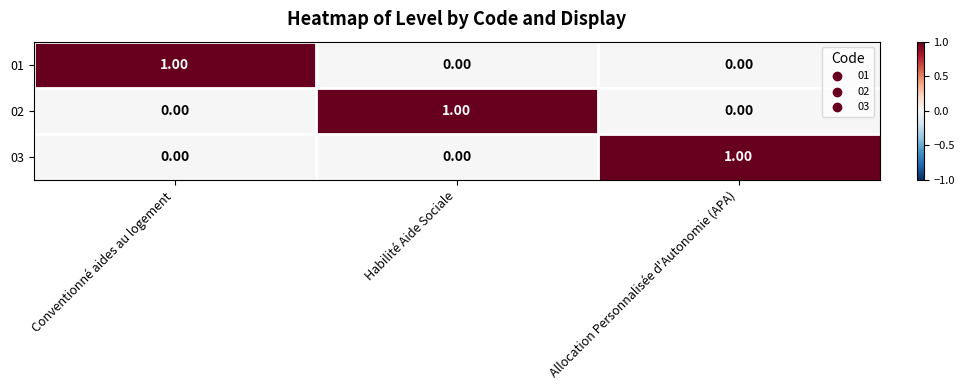

What is the total value across all series at Habilité Aide Sociale?

1